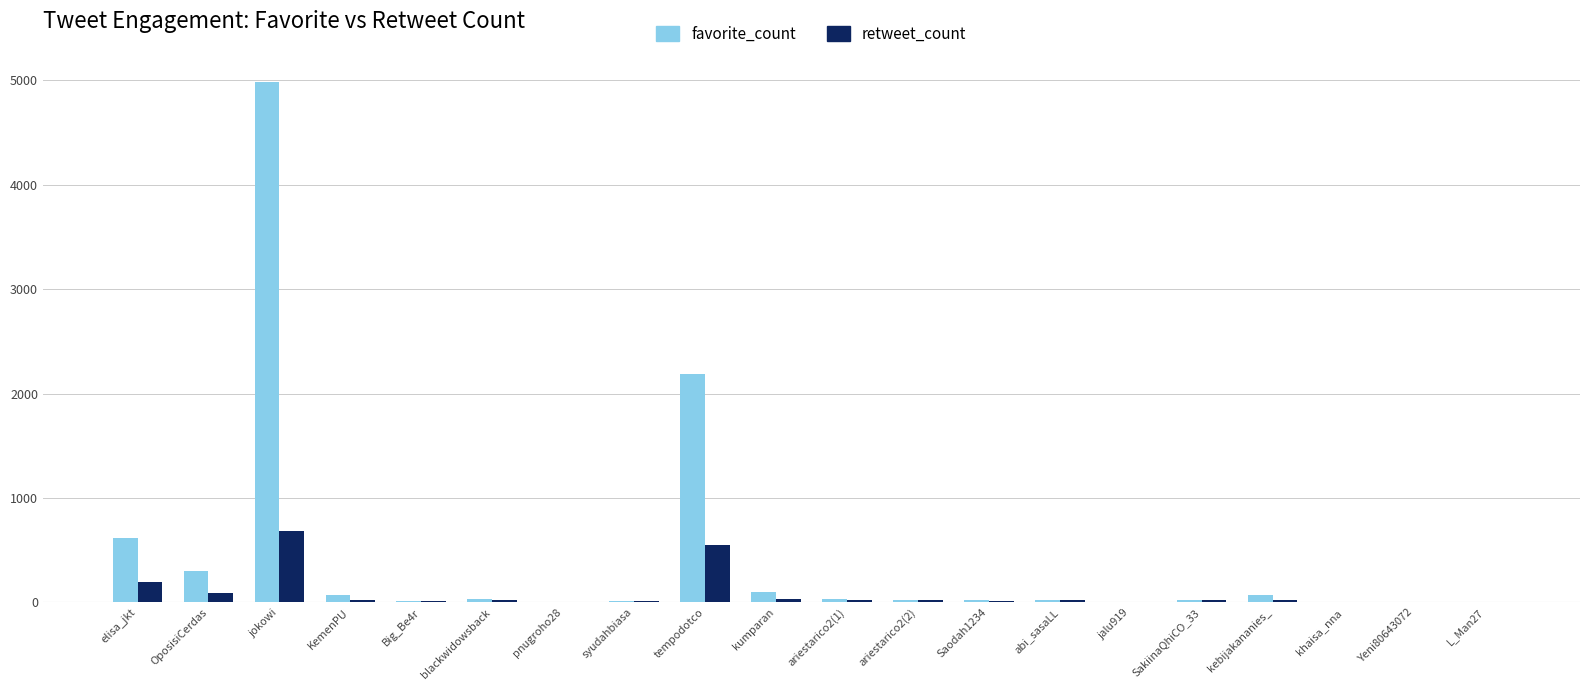

What is the sum of all retweet_count values?

1747